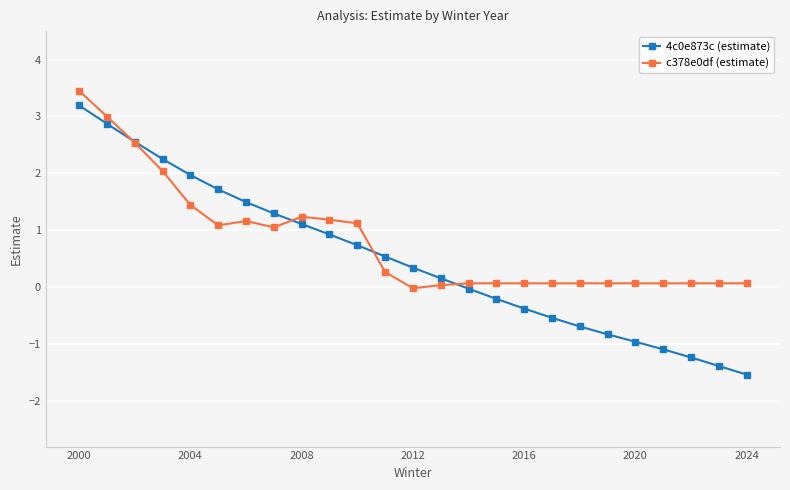

True or false: c378e0df (estimate) and 4c0e873c (estimate) intersect in this chart.

True